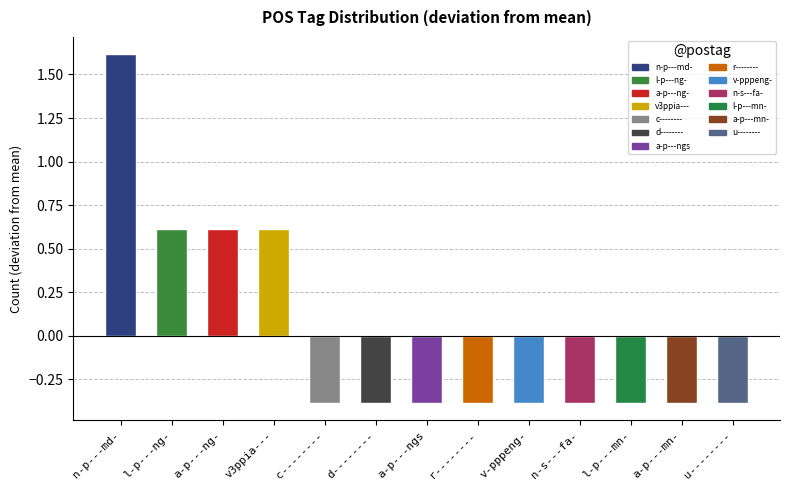

True or false: the data shows -0.4 at v-pppeng-.

True